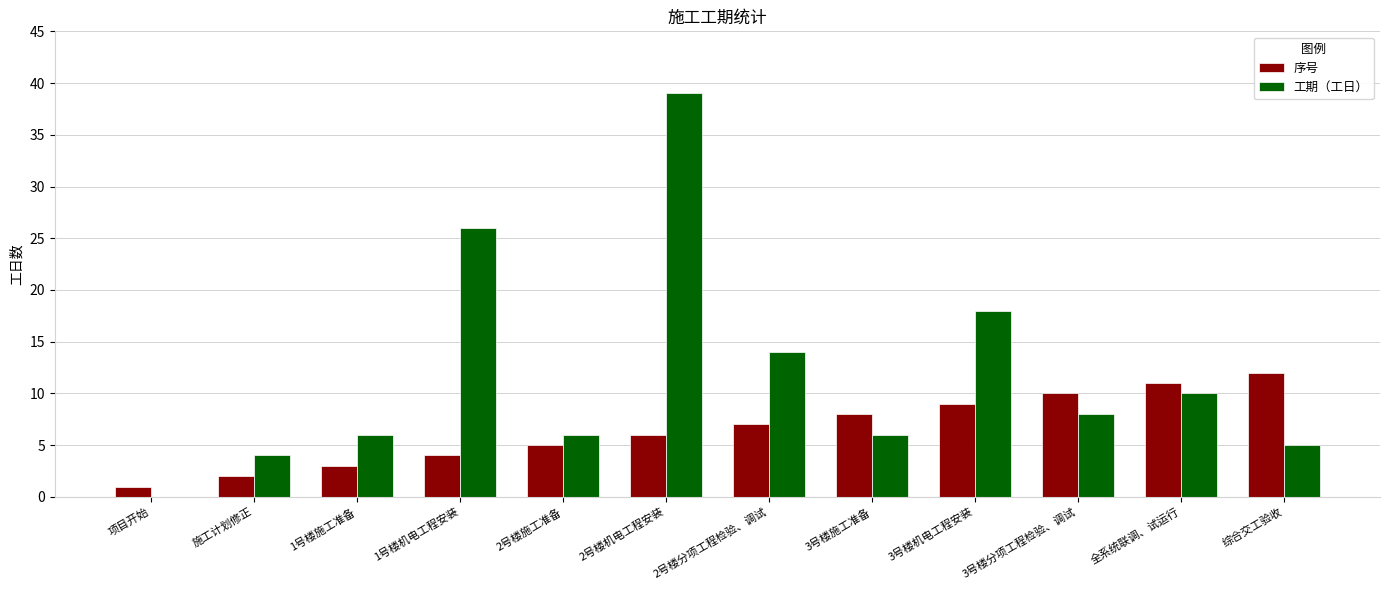

Which label corresponds to the largest value in the chart?

2号楼机电工程安装